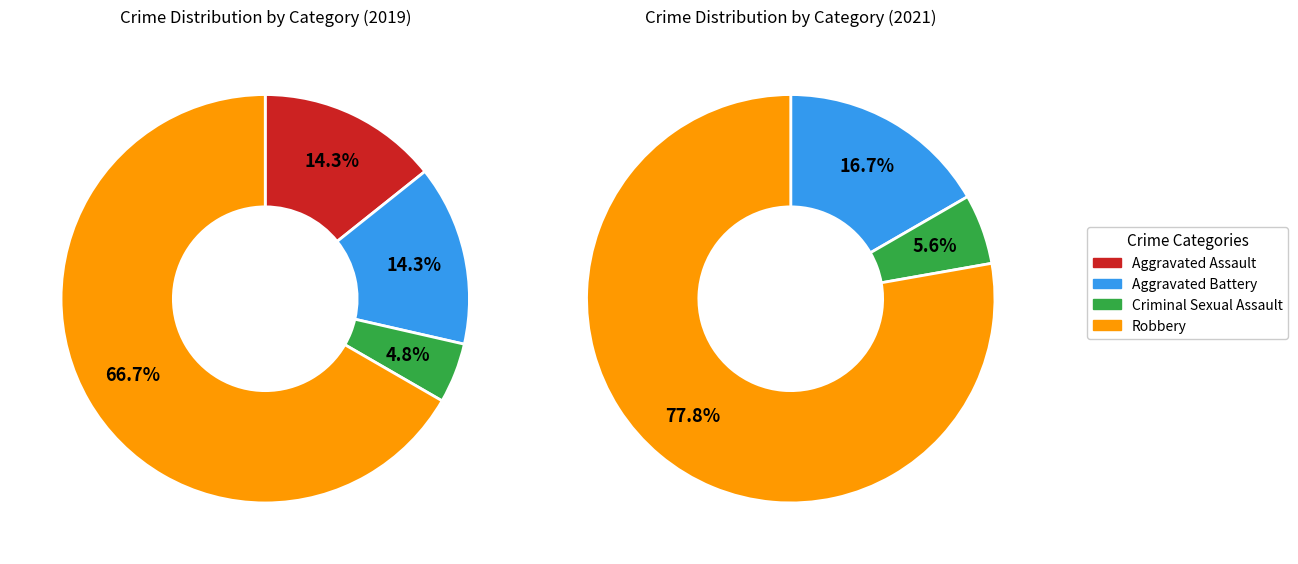

The Aggravated Battery slice represents 4% of the pie. True or false?

False